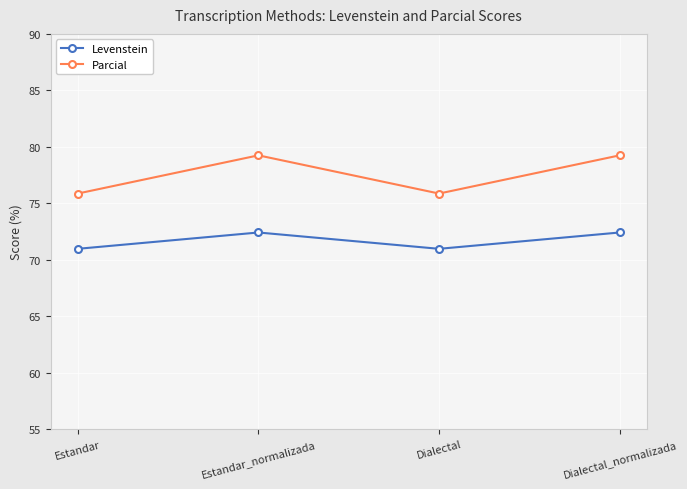

The value of Parcial at Dialectal_normalizada is 34.4. True or false?

False